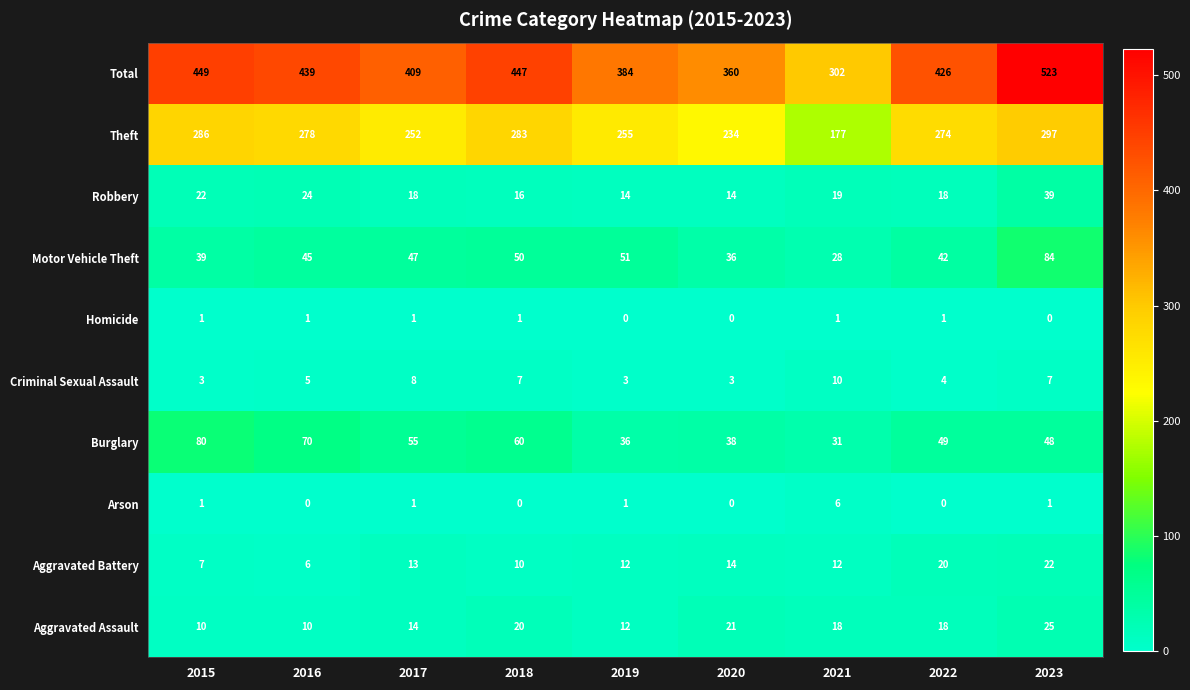

Where is Robbery nearest to the value 26?

2016